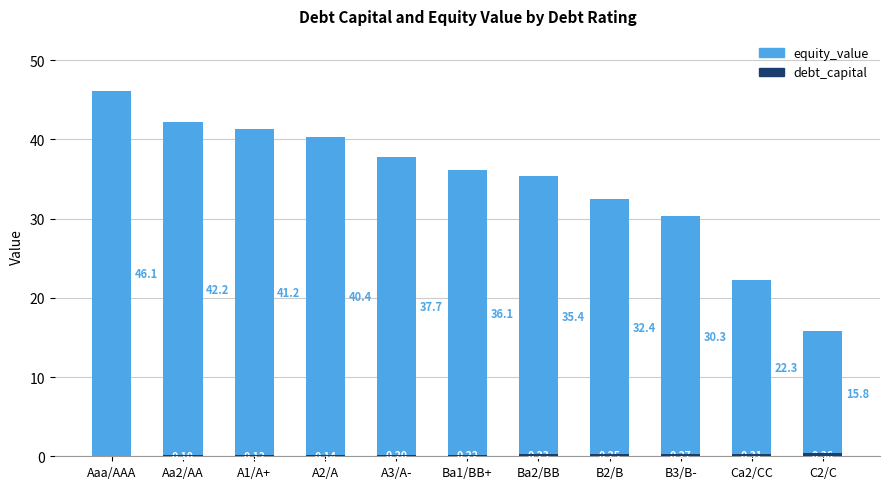

At Ba2/BB, list the series in order from smallest to largest.

debt_capital, equity_value